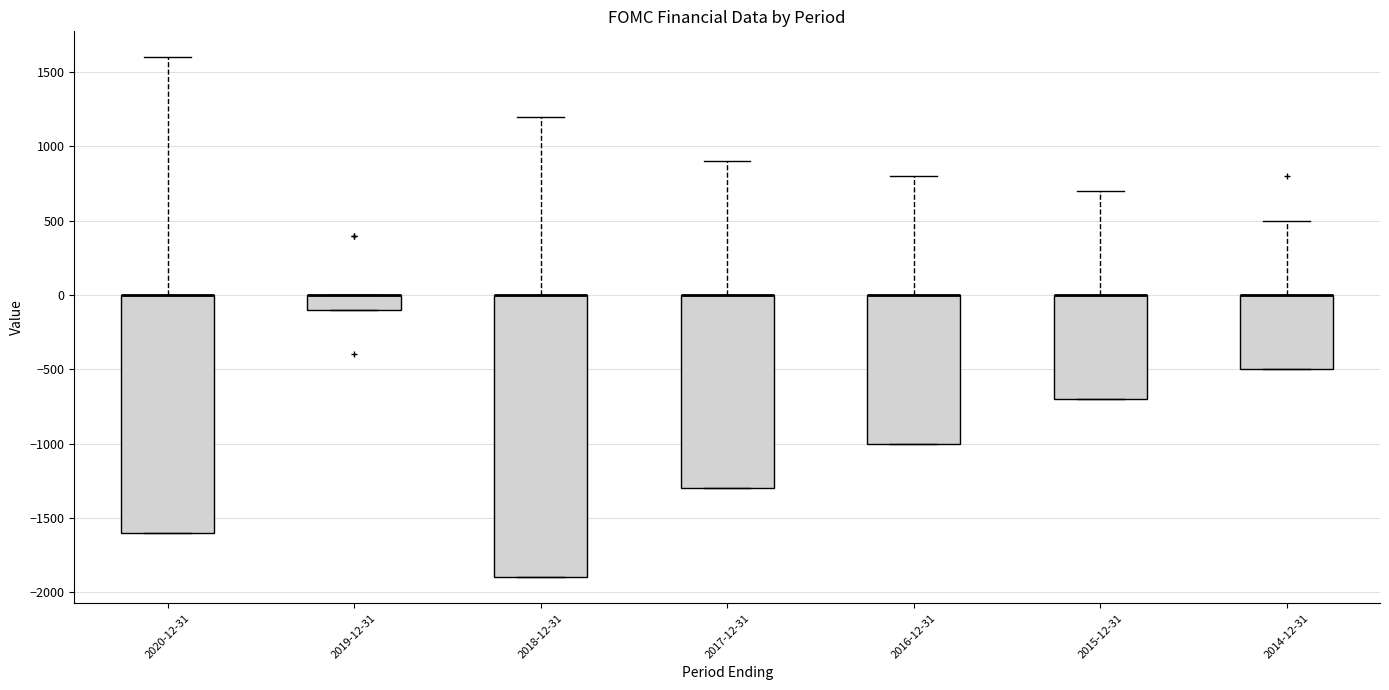

Reading left to right, read every box against the y-axis: the position of its median line, the range the box covers, and the ends of its whiskers. The values are not printed on the chart, so give them approximately, as read against the axis.

2020-12-31: median 0 (drawn on the box's upper edge), box -1600 to 0, whiskers -1600 to 1600
2019-12-31: median 0 (drawn on the box's upper edge), box -100 to 0, whiskers -100 to 0
2018-12-31: median 0 (drawn on the box's upper edge), box -1900 to 0, whiskers -1900 to 1200
2017-12-31: median 0 (drawn on the box's upper edge), box -1300 to 0, whiskers -1300 to 900
2016-12-31: median 0 (drawn on the box's upper edge), box -1000 to 0, whiskers -1000 to 800
2015-12-31: median 0 (drawn on the box's upper edge), box -700 to 0, whiskers -700 to 700
2014-12-31: median 0 (drawn on the box's upper edge), box -500 to 0, whiskers -500 to 500